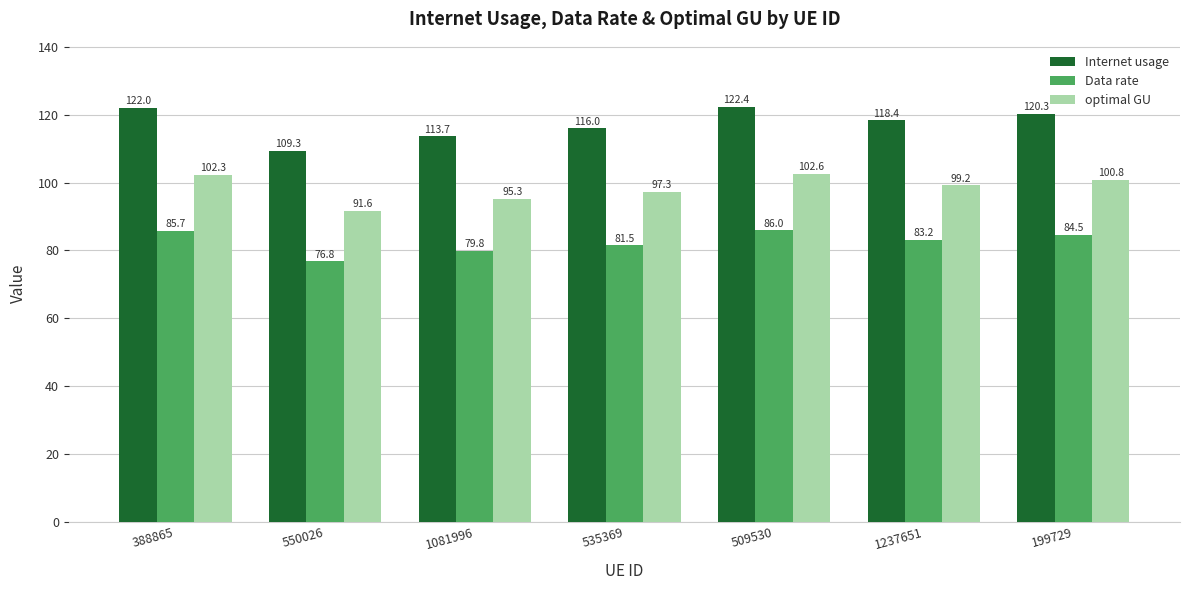

Where does the optimal GU series first go above 99?

388865